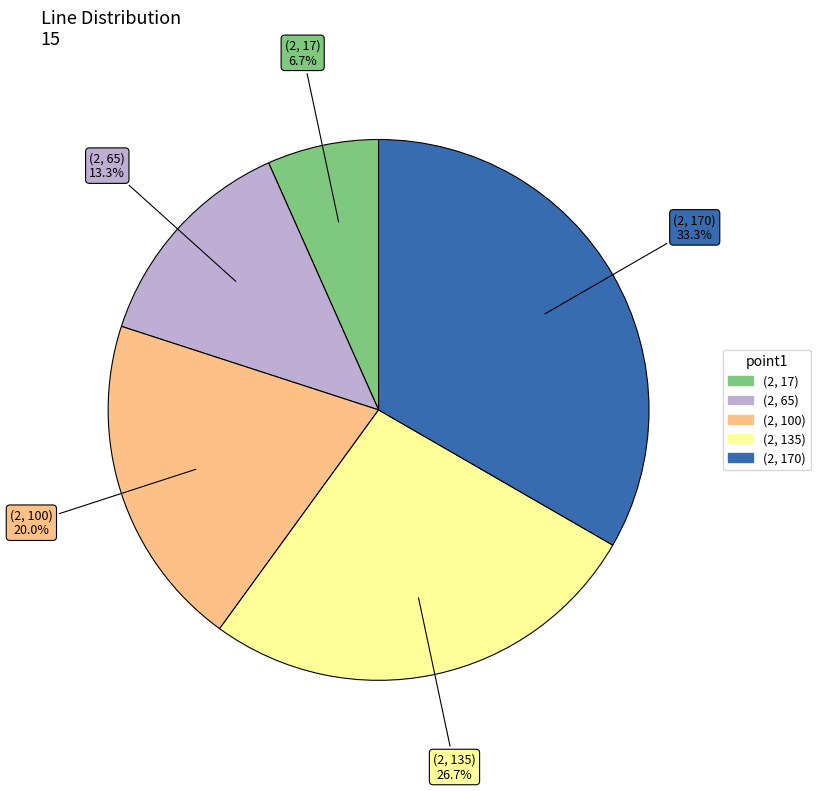

What percentage do (2, 100) and (2, 170) together represent?

53.3%